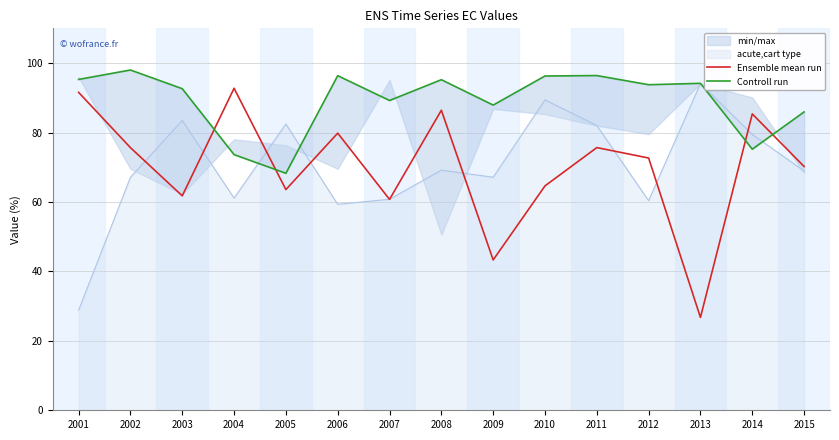

What is the sum of the Ensemble mean run values at 2006 and 2014?

165.2